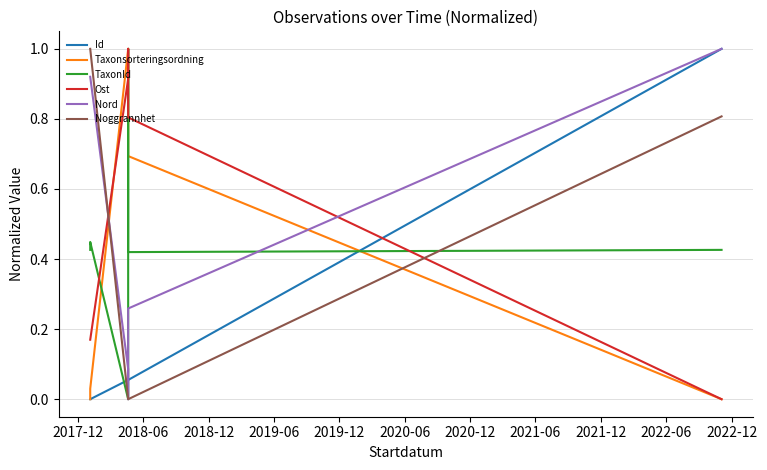

How many data points in Ost are above 0?

5